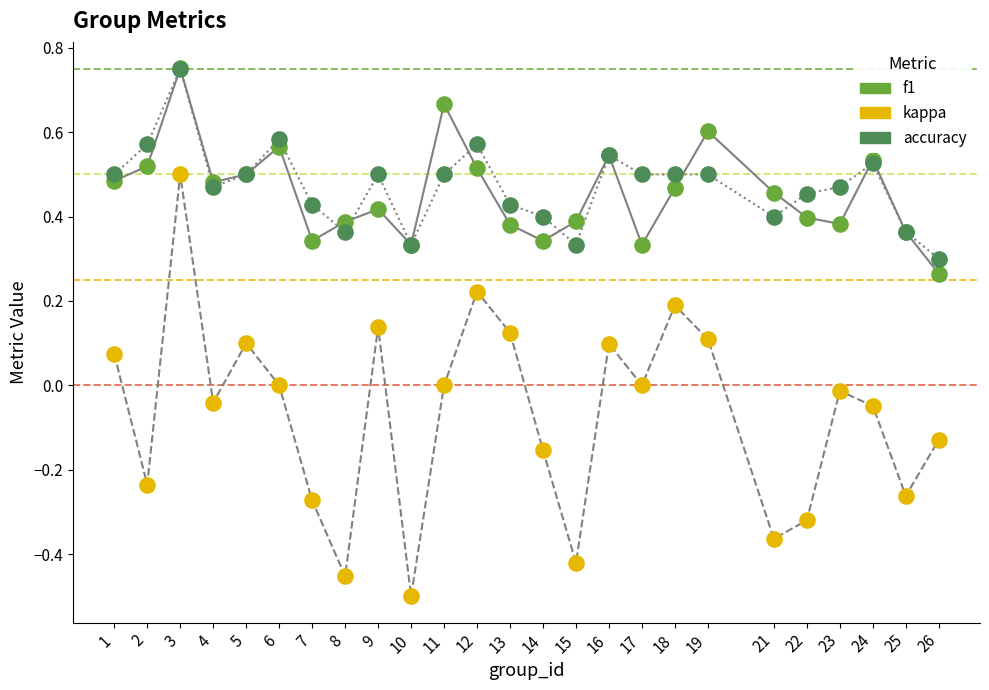

What are all the series names shown in the legend?

f1, kappa, accuracy